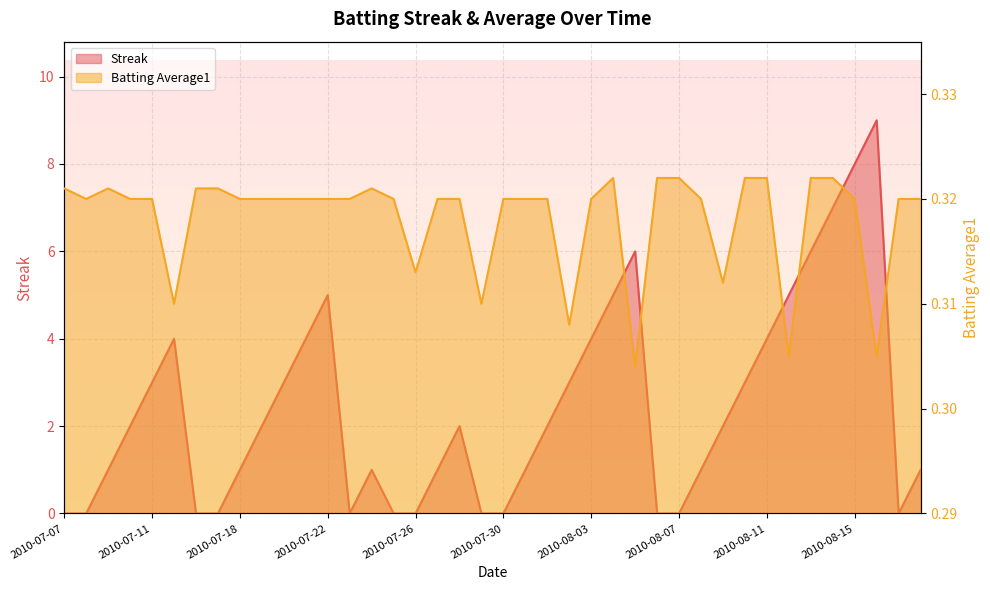

Is the value of Streak at 2010-07-25 greater than the value of Batting Average1 at 2010-07-29?

No